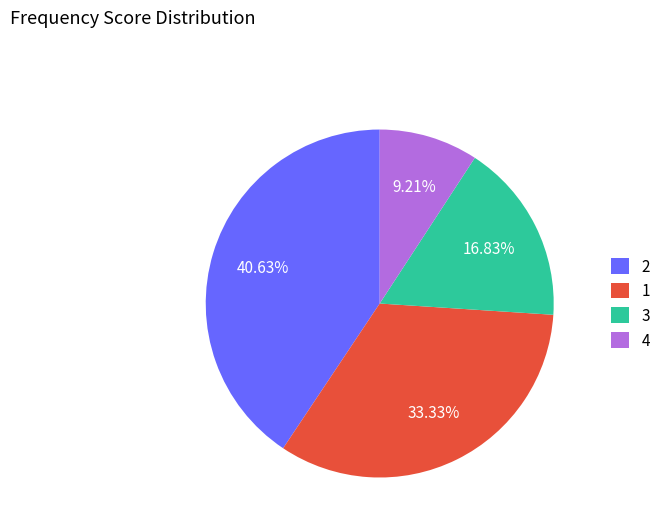

Do 4 and 2 together represent more than half of the pie?

No